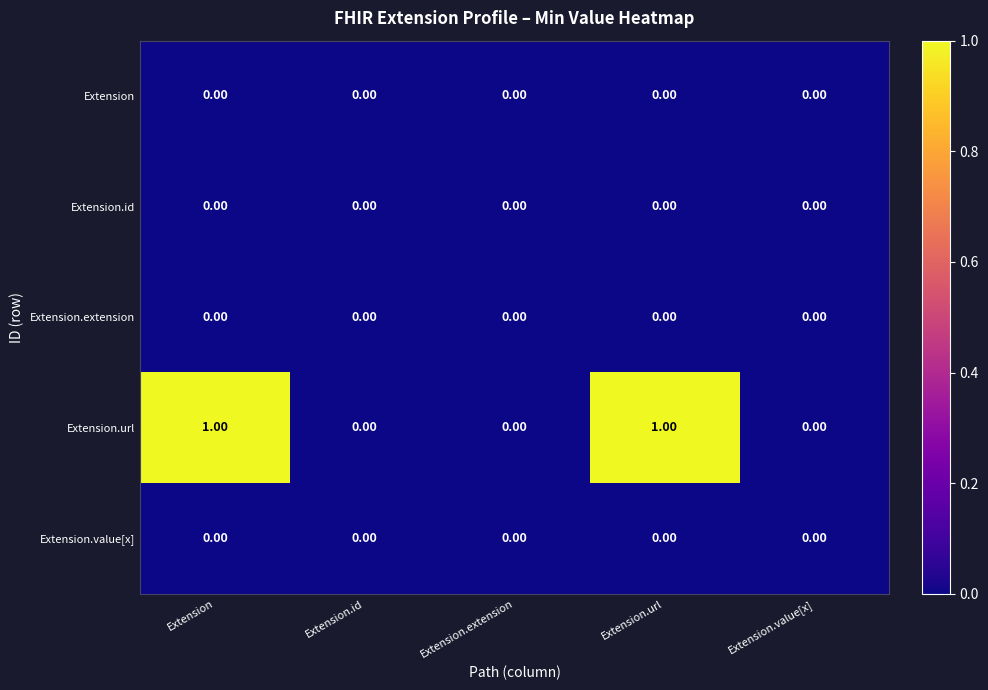

Which series changed the most between Extension.url and Extension.value[x]?

Extension.url